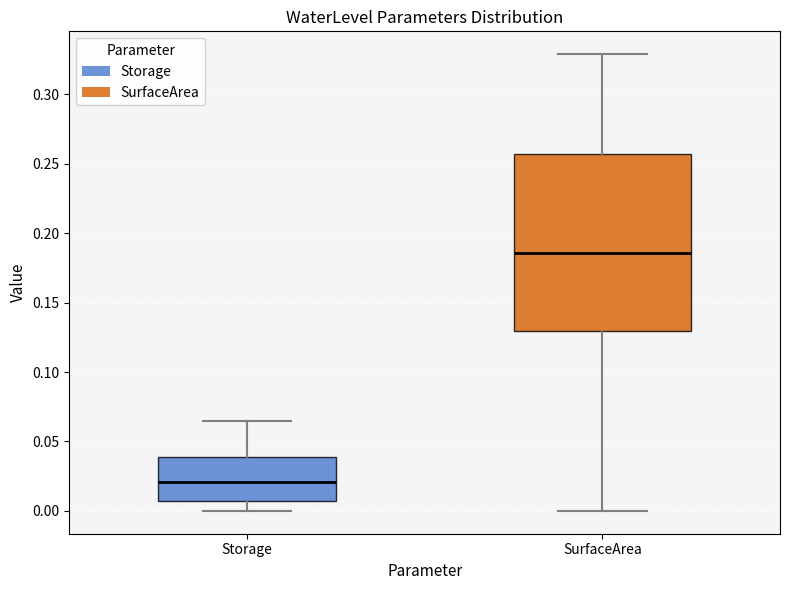

Where is the lower edge of the box for SurfaceArea on the y-axis? The values are not printed on the chart, so give them approximately, as read against the axis.

0.130